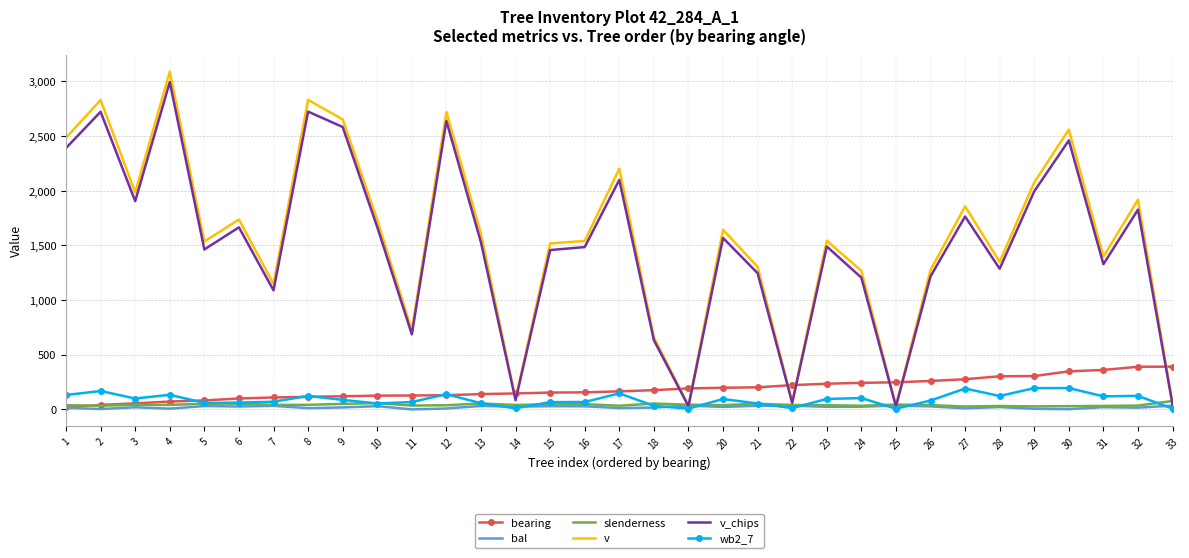

What is the difference between the second highest and second lowest values in the v series?

2797.5